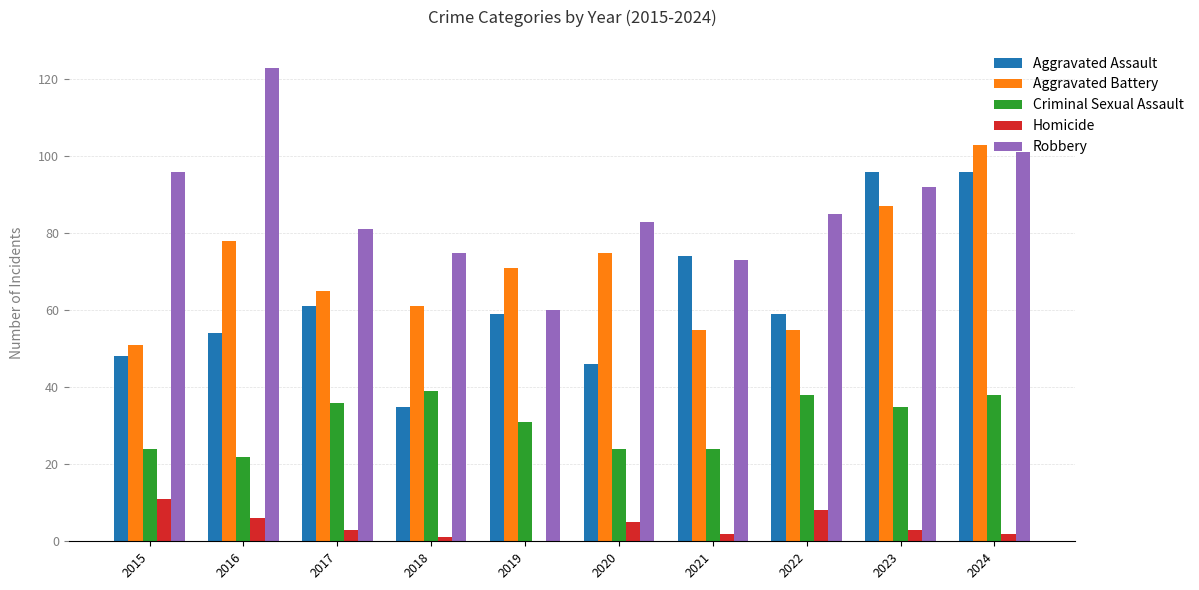

Read the Criminal Sexual Assault value at 2018.

39